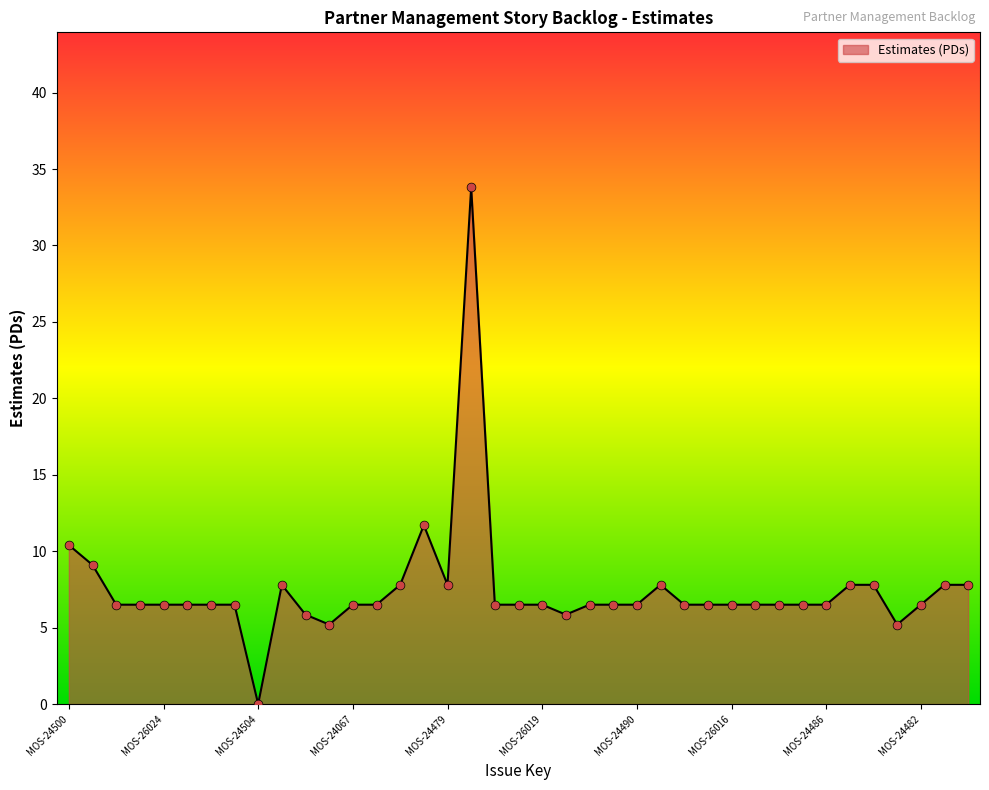

What is the maximum value shown in the chart?

33.8